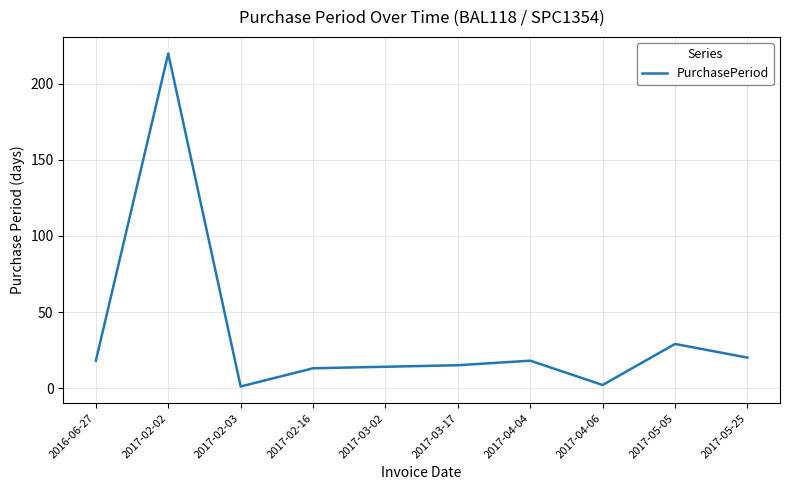

Is it true that the value at 2016-06-27 is 18?

True